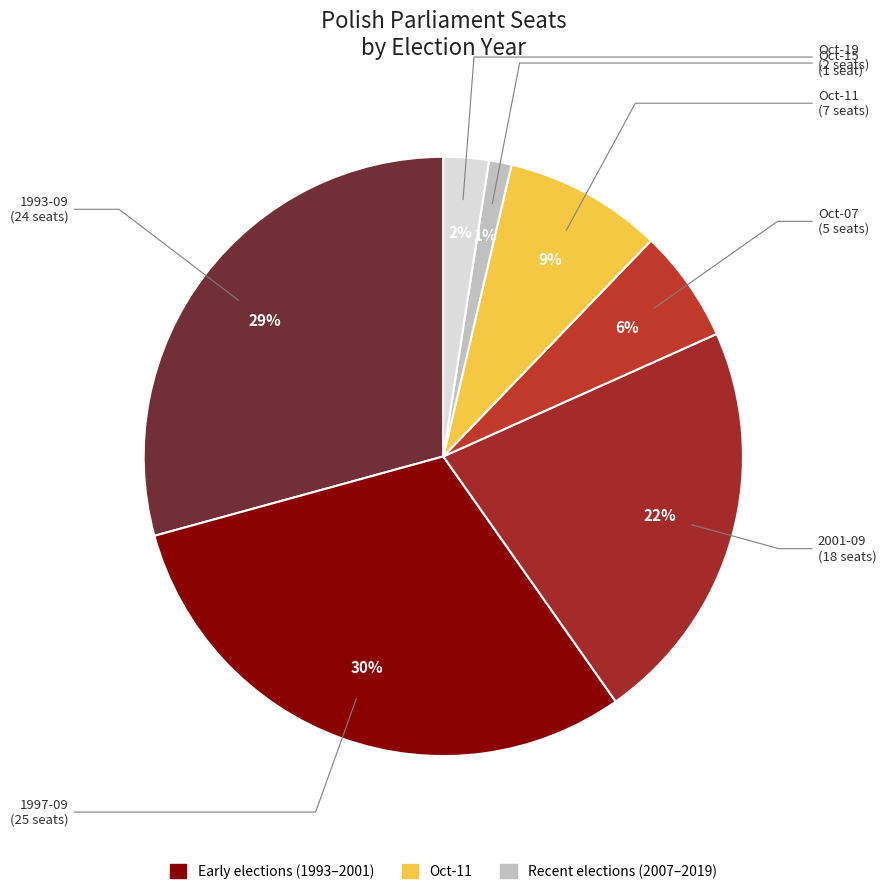

Which slice is the smallest?

-Oct-15